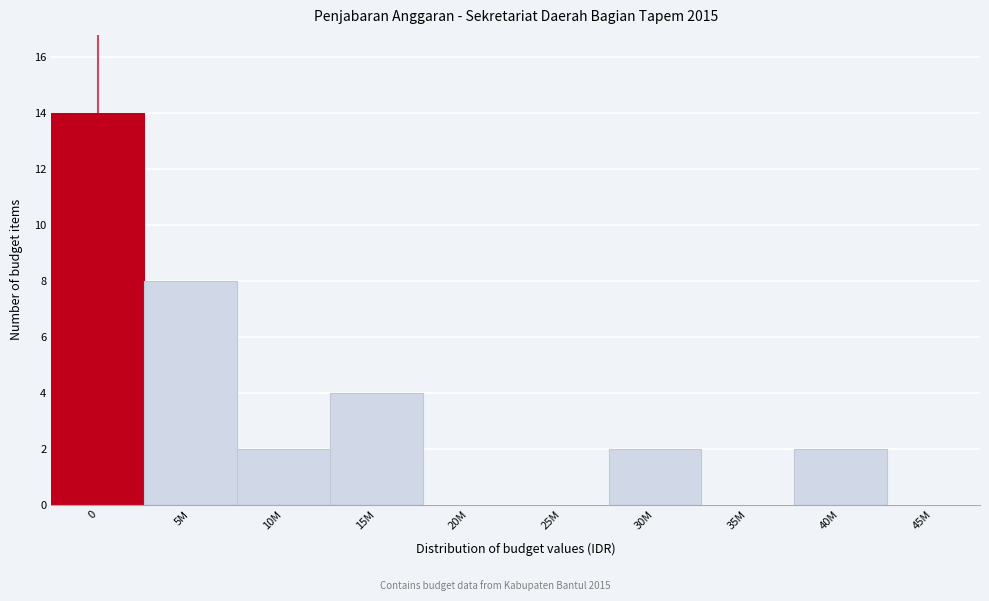

Reading left to right, extract all data points from this chart.

0=14	5M=8	10M=2	15M=4	20M=0	25M=0	30M=2	35M=0	40M=2	45M=0